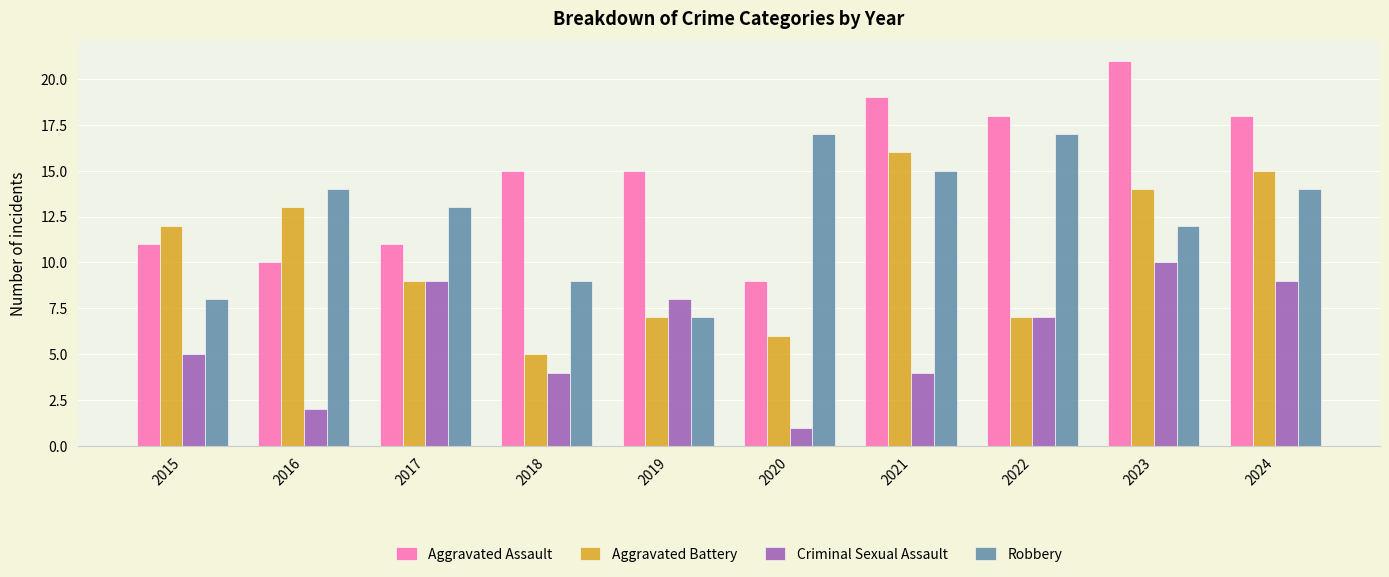

Rank the series at 2020 from lowest to highest value.

Criminal Sexual Assault, Aggravated Battery, Aggravated Assault, Robbery